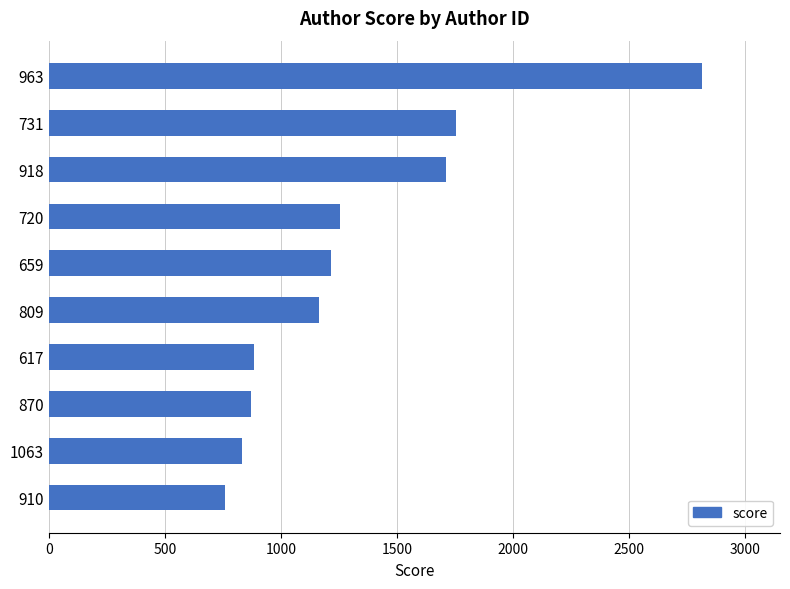

What is the ratio of the value at 870 to the value at 720?

0.7